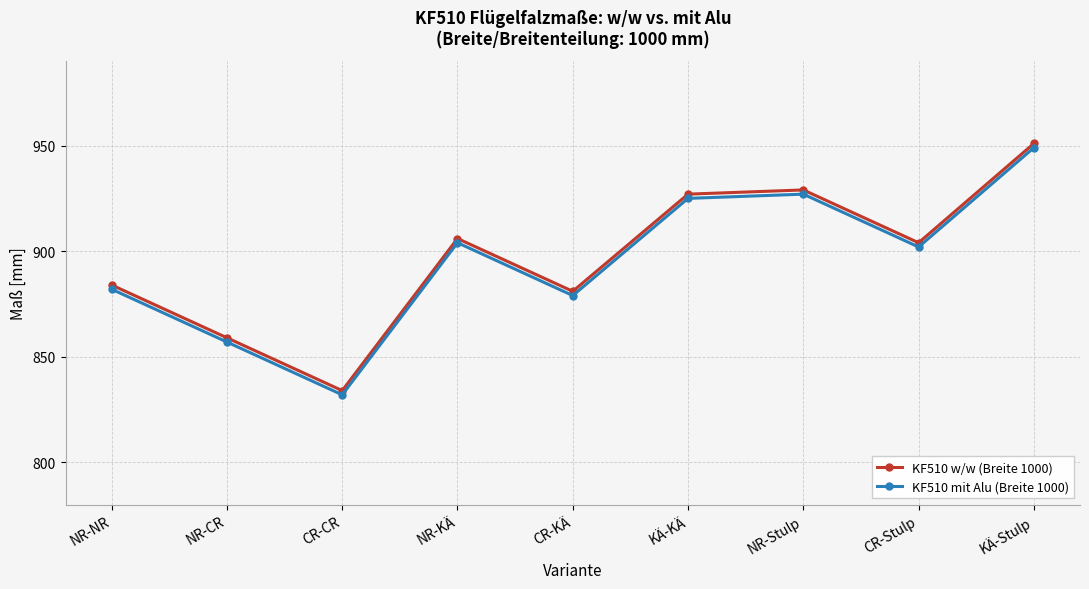

True or false: KF510 mit Alu (Breite 1000) and KF510 w/w (Breite 1000) cross at least once.

False